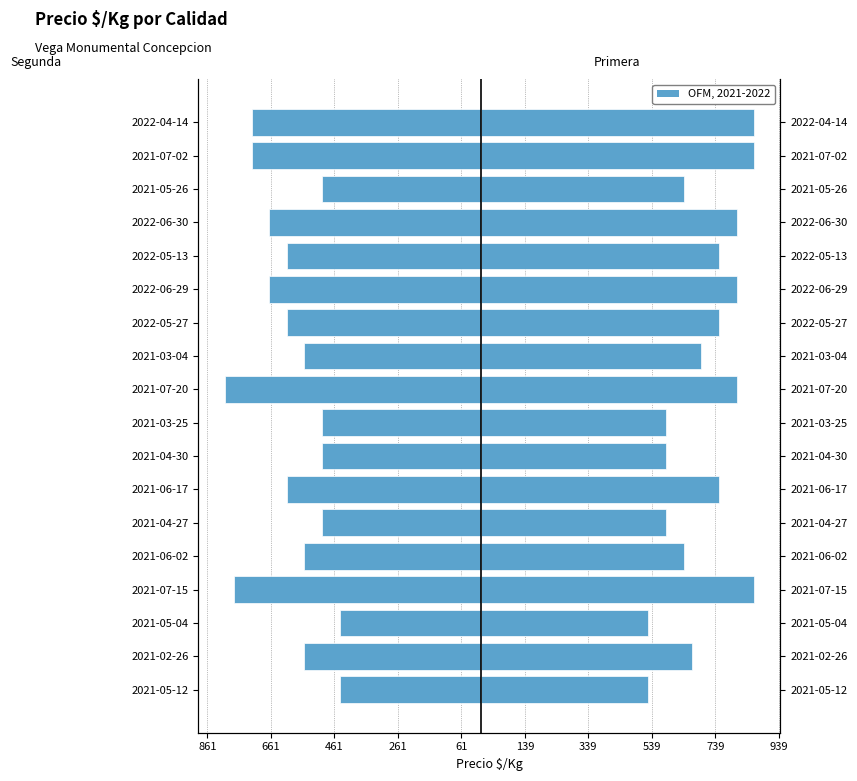

What is the difference between the maximum and minimum values in the Segunda series?

362